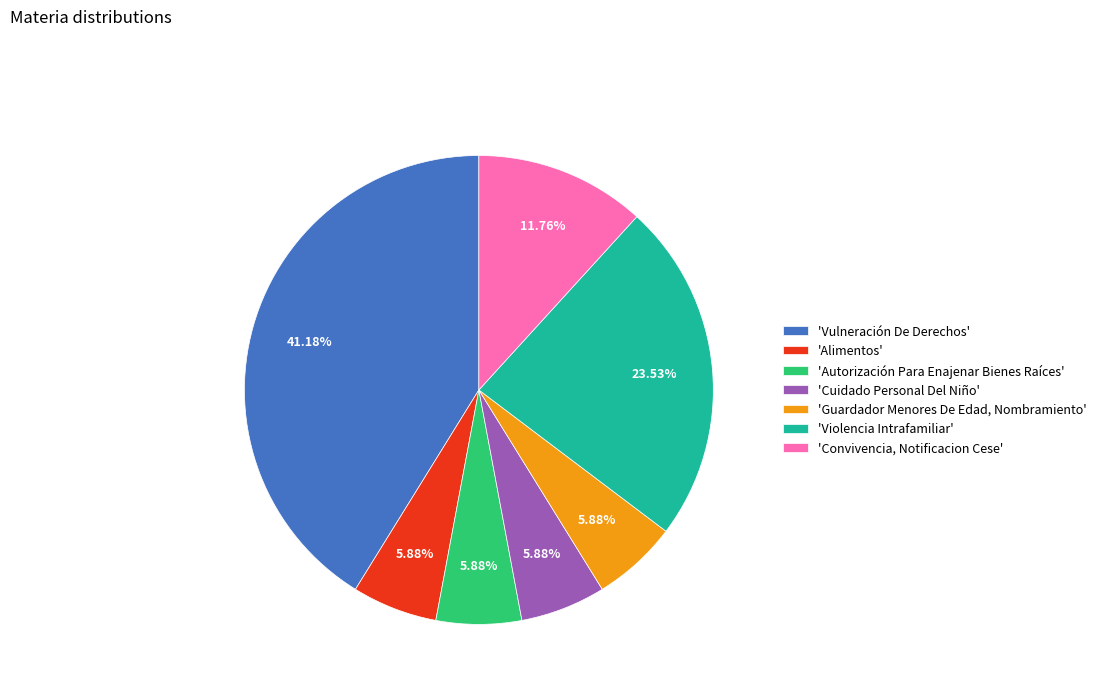

Which category has the biggest portion of the pie?

'Vulneración De Derechos'